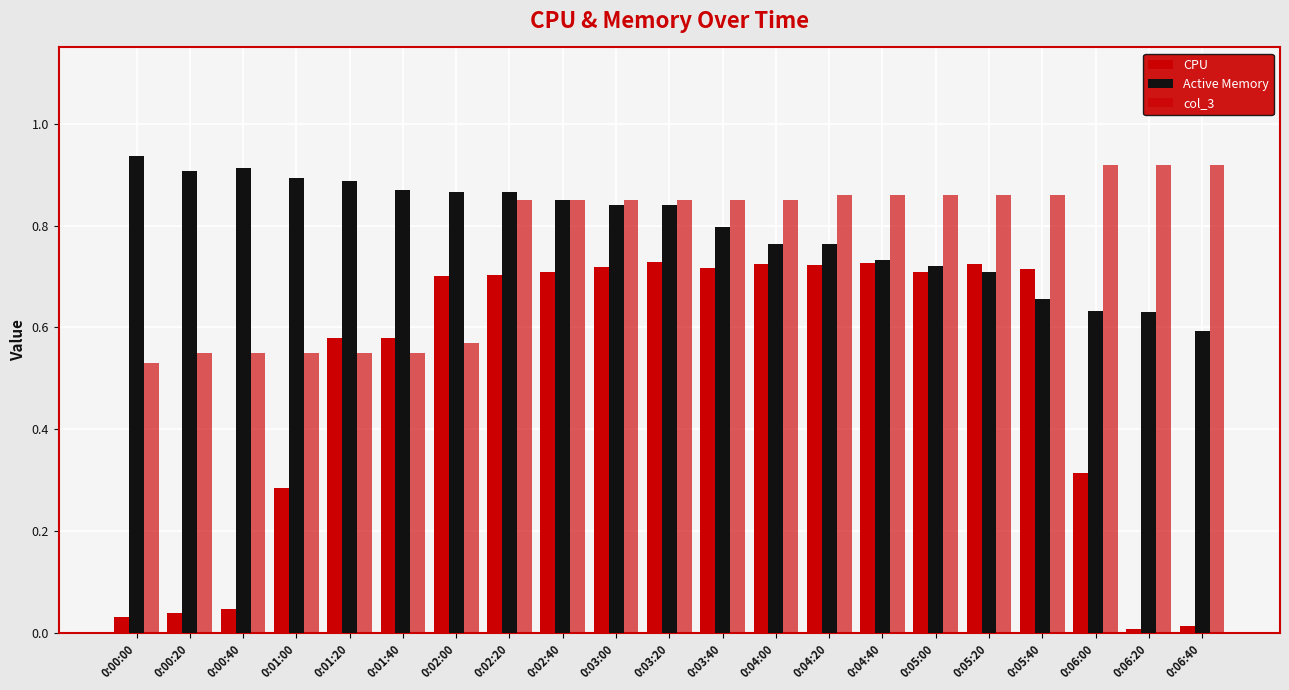

Count the number of categories in the chart.

21